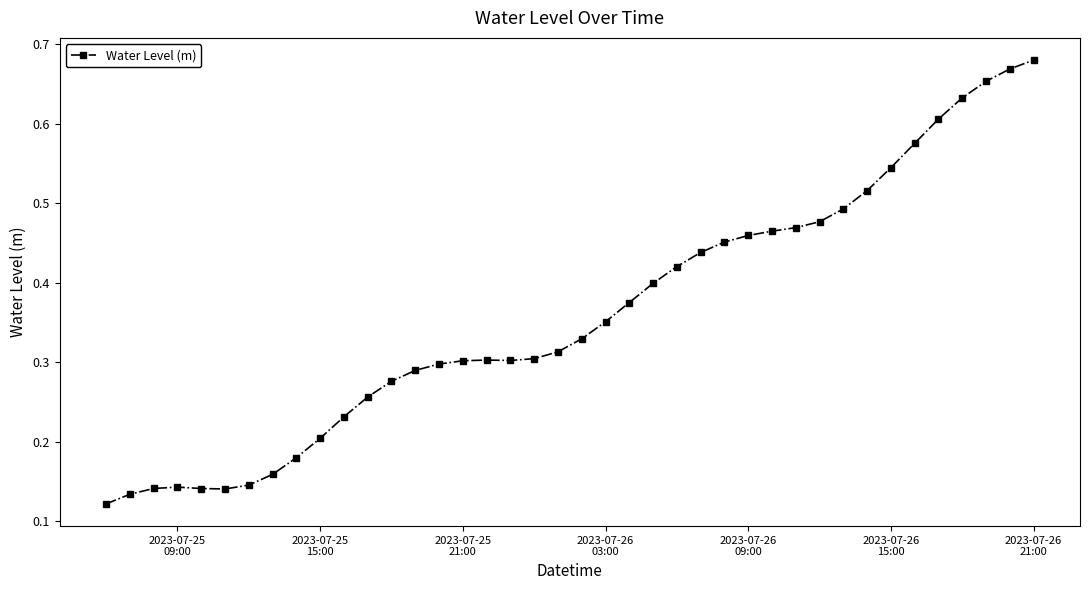

How many values are between 0 and 1?

40